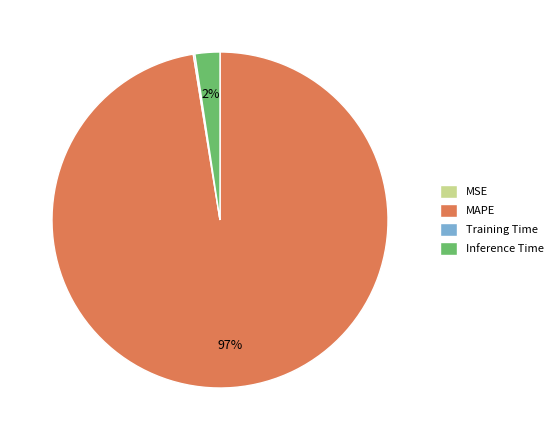

Is there any slice that represents more than half of the pie?

Yes